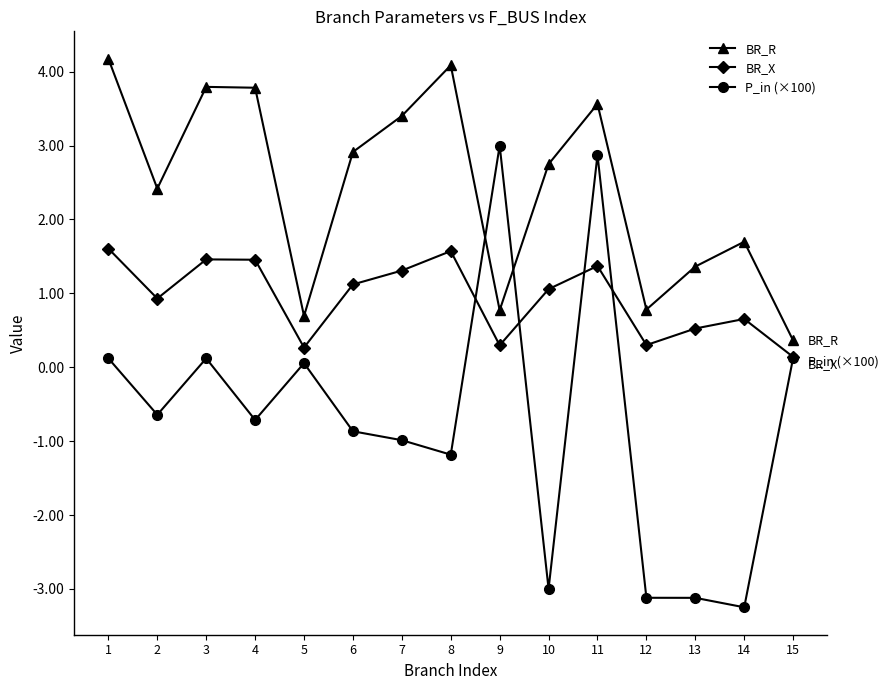

Is it true that BR_X equals 1.6 at 8?

True